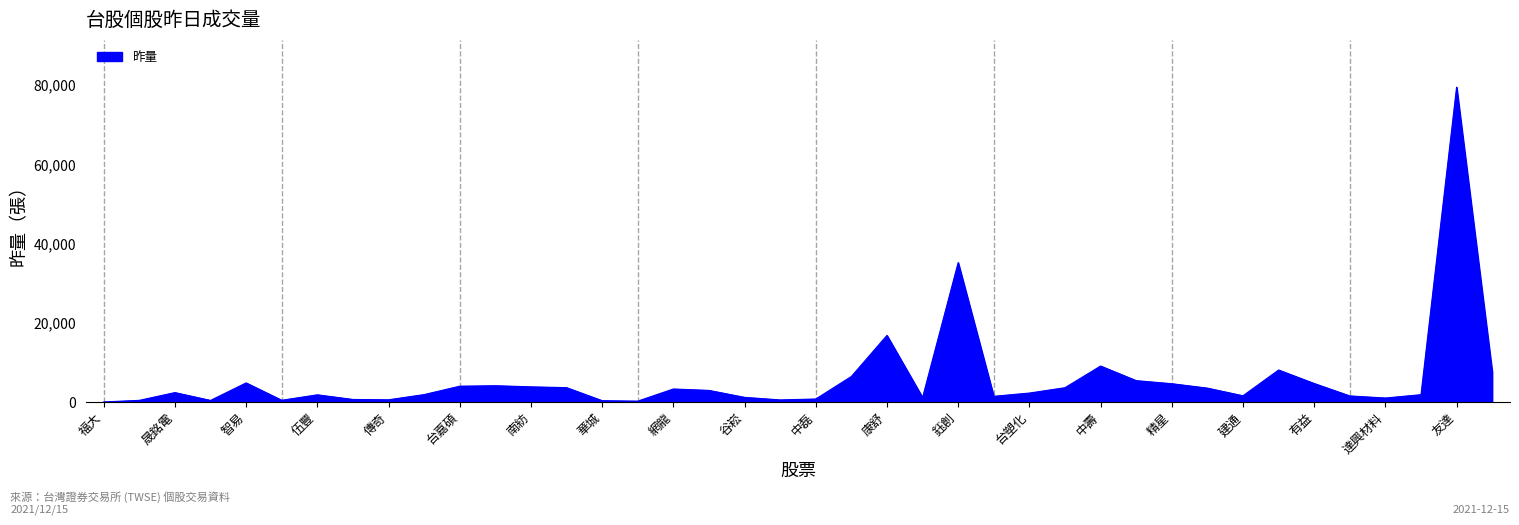

What is the maximum value shown in the chart?

79498